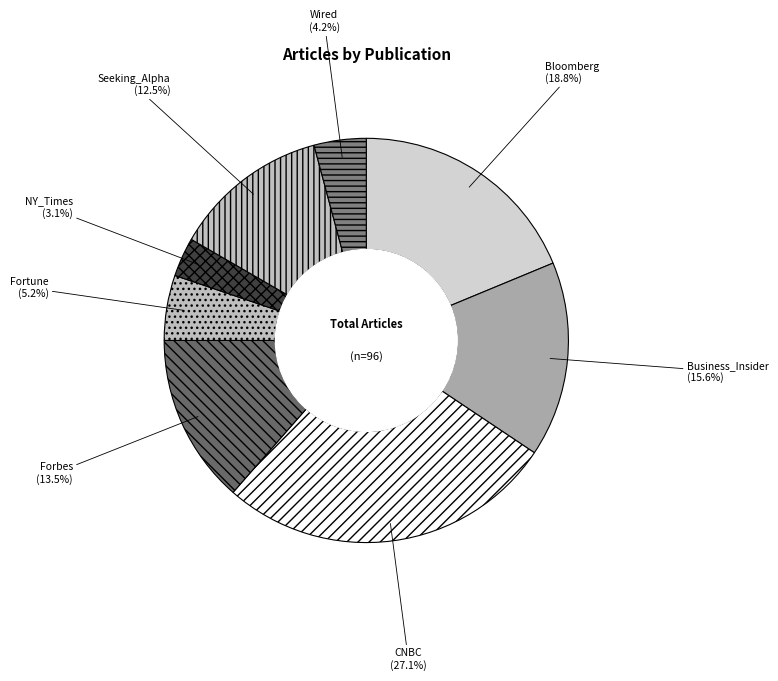

Combined, do CNBC and Fortune account for over 50%?

No